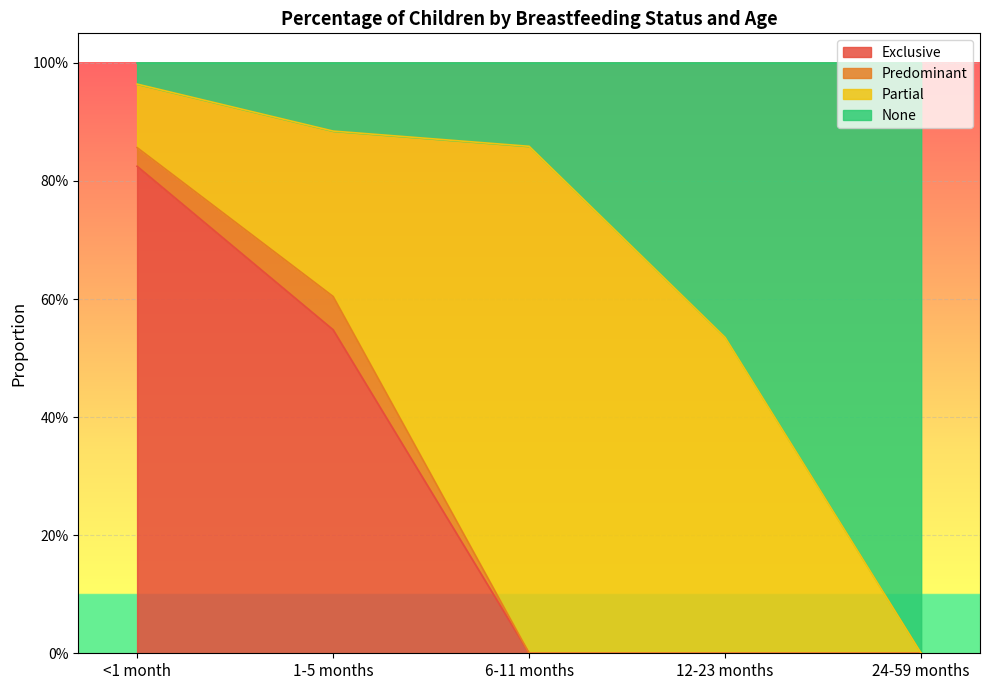

What are all the series names shown in the legend?

Exclusive, Predominant, Partial, None